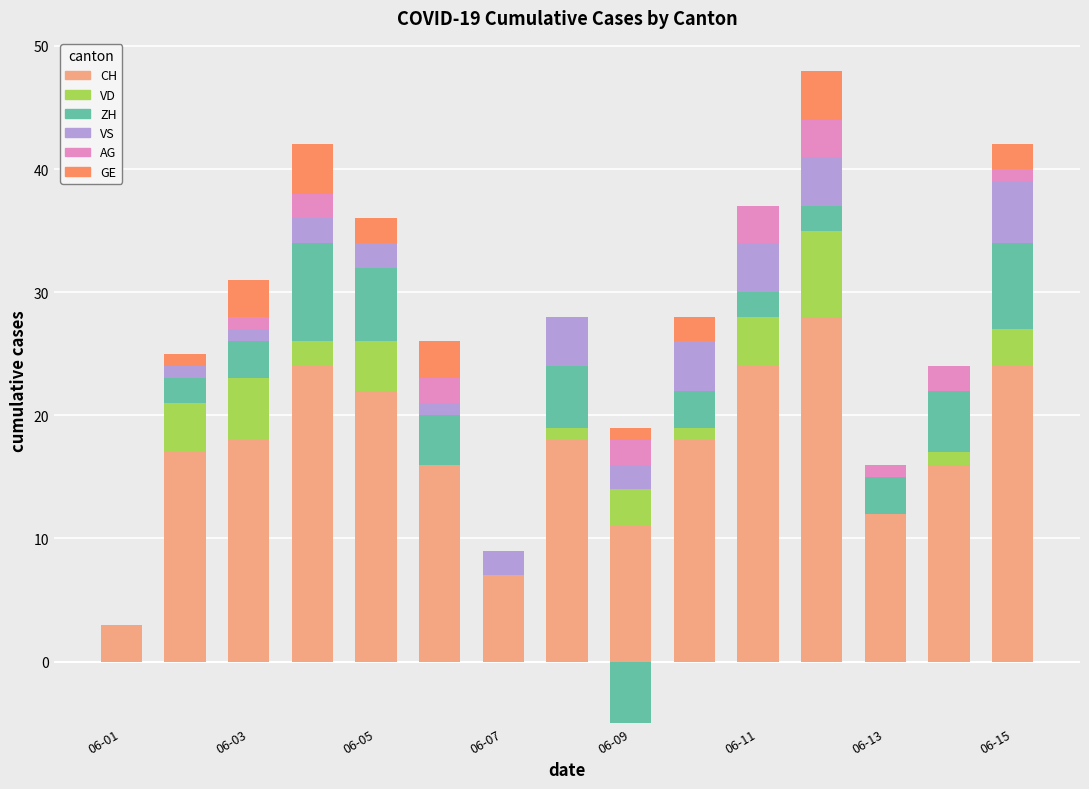

What is the difference between the maximum and minimum values in the GE series?

4